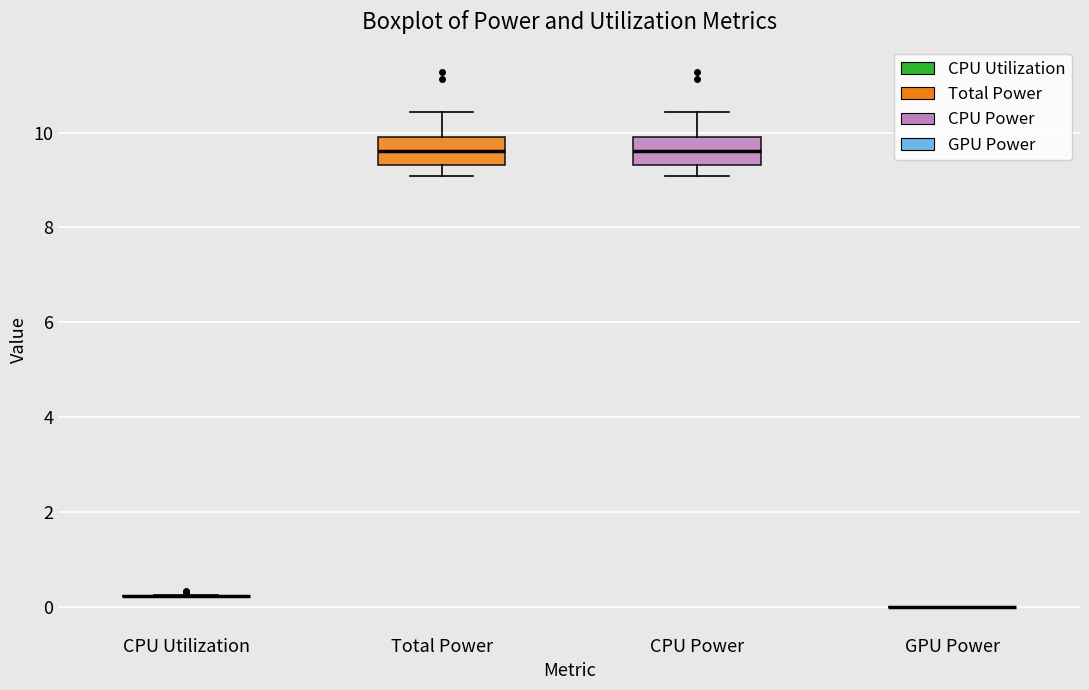

Reading left to right, read every box against the y-axis: the position of its median line, the range the box covers, and the ends of its whiskers. The values are not printed on the chart, so give them approximately, as read against the axis.

CPU Utilization: box collapsed to a line at 0.2, whiskers 0.2 to 0.2
Total Power: median 9.6, box 9.4 to 9.8, whiskers 9.0 to 10.4
CPU Power: median 9.6, box 9.4 to 9.8, whiskers 9.0 to 10.4
GPU Power: box collapsed to a line at 0.0, whiskers 0.0 to 0.0